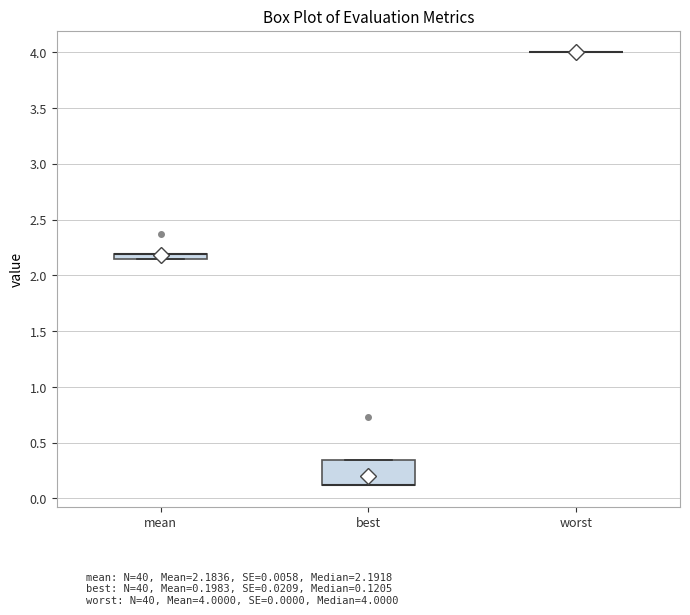

Where is the upper edge of the box for mean on the y-axis? The values are not printed on the chart, so give them approximately, as read against the axis.

2.20